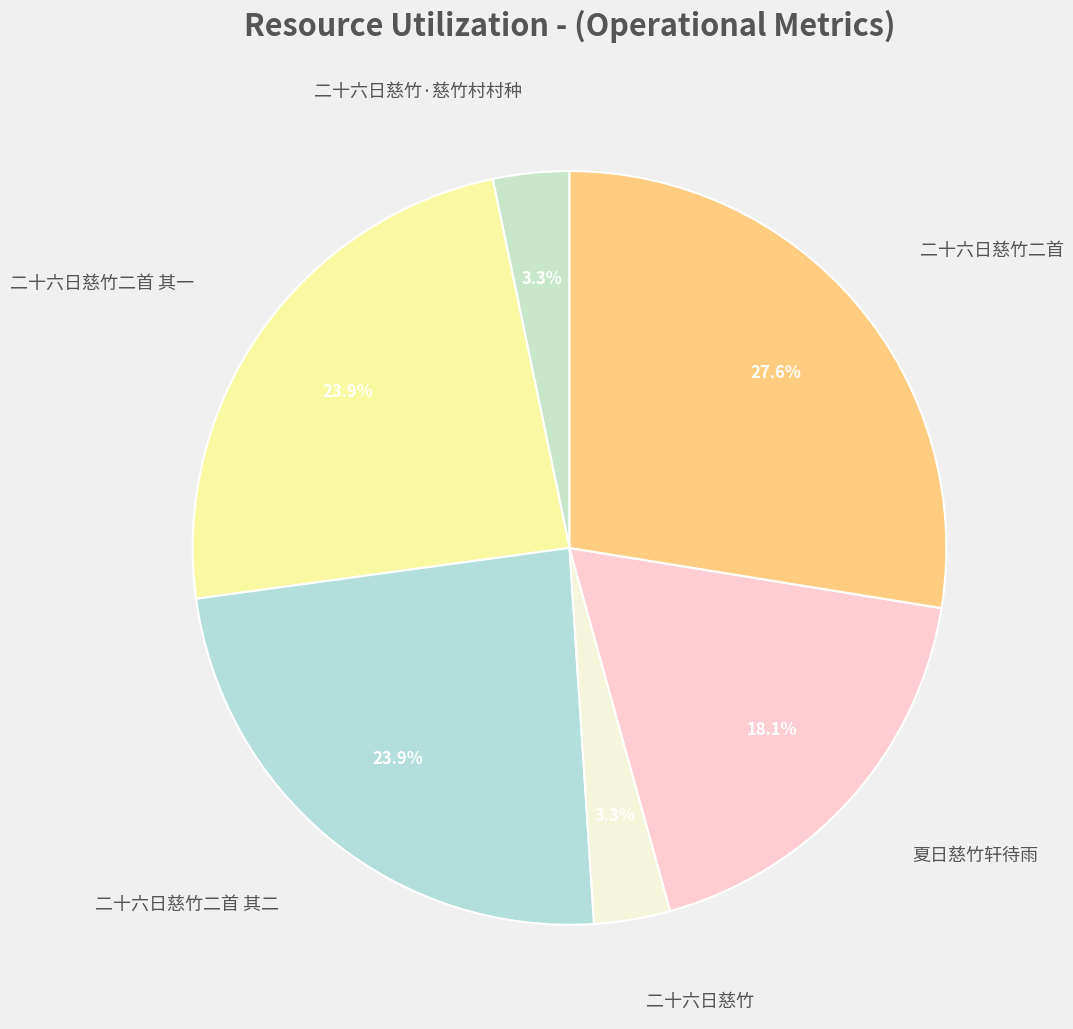

Count the number of slices in the pie.

6